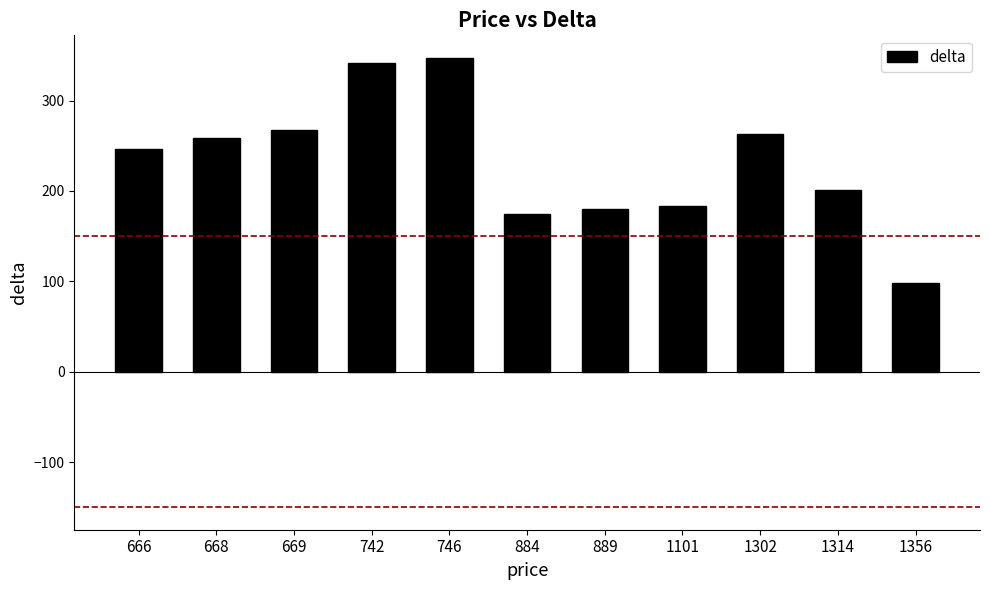

What is the smallest value displayed?

97.6